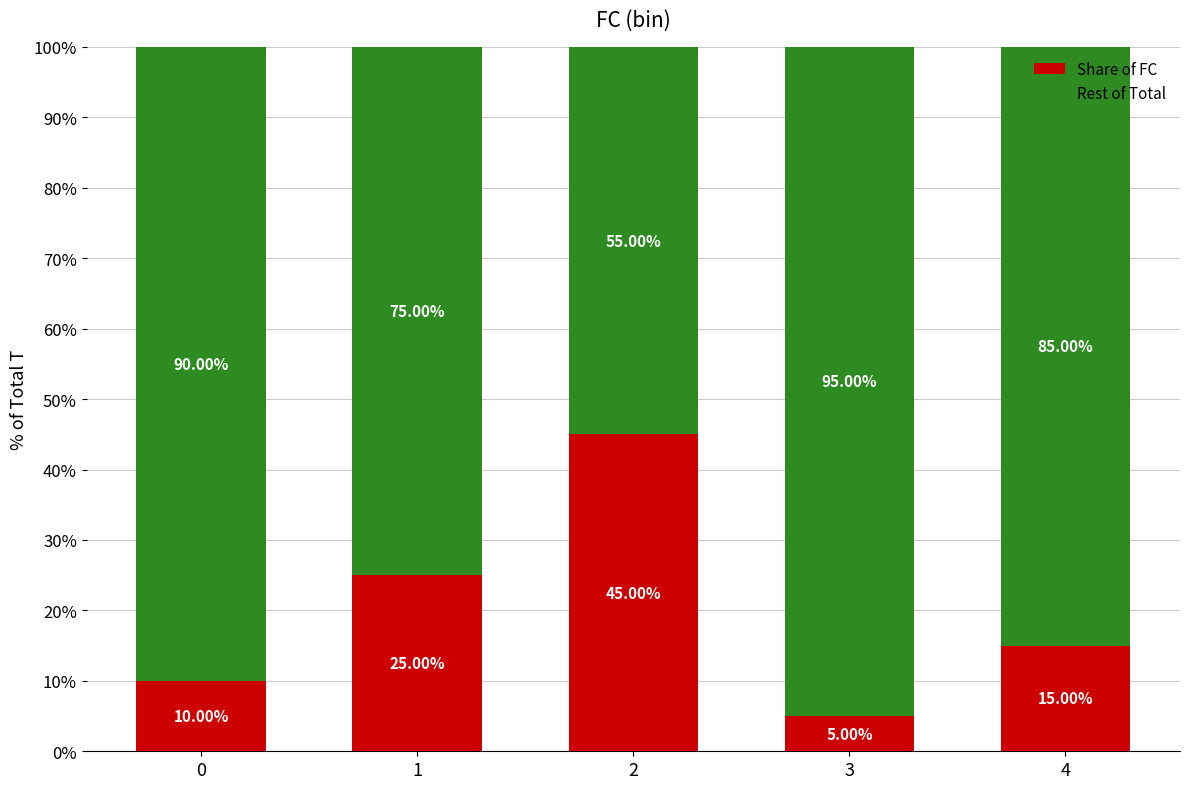

List the labels in order of Share of FC value, smallest first.

3, 0, 4, 1, 2